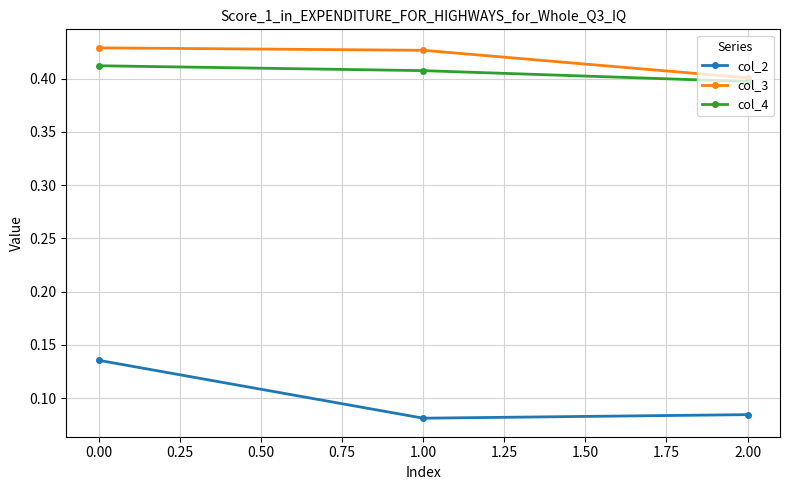

How many distinct data groups are displayed?

3